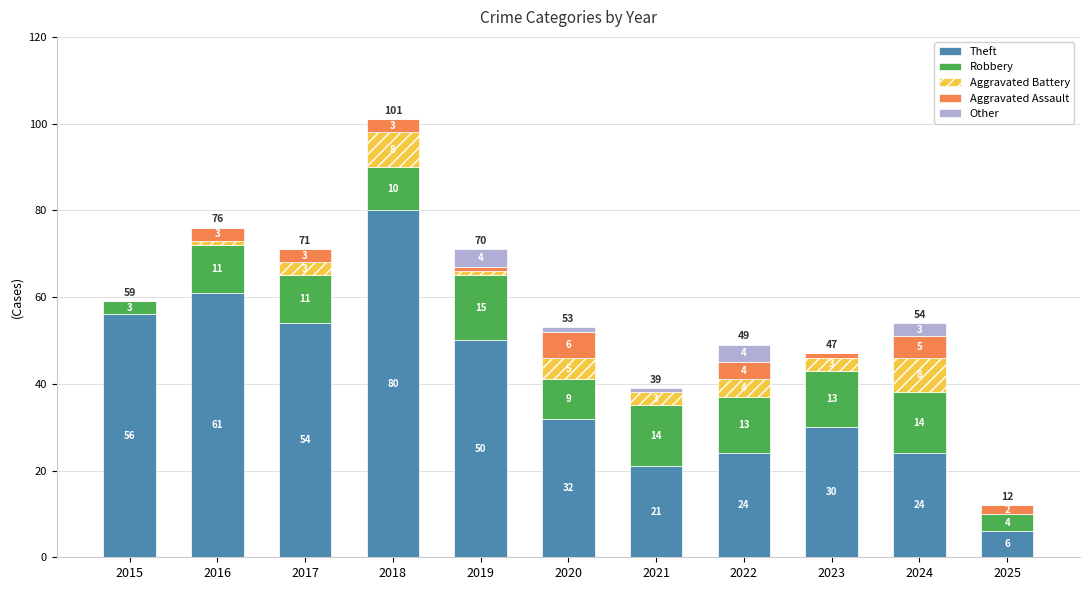

What is the maximum value for Theft?

80